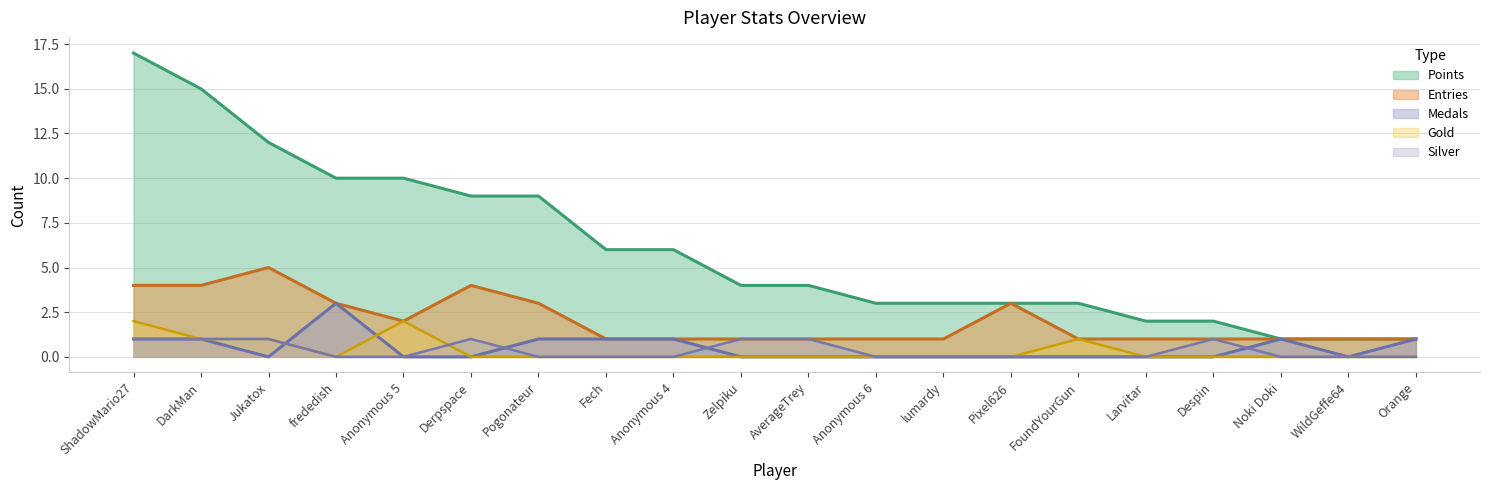

How many lines are shown in the chart?

5